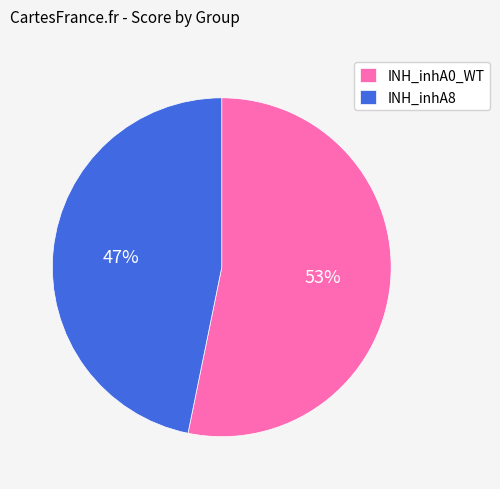

Is INH_inhA8 the majority of the pie?

No